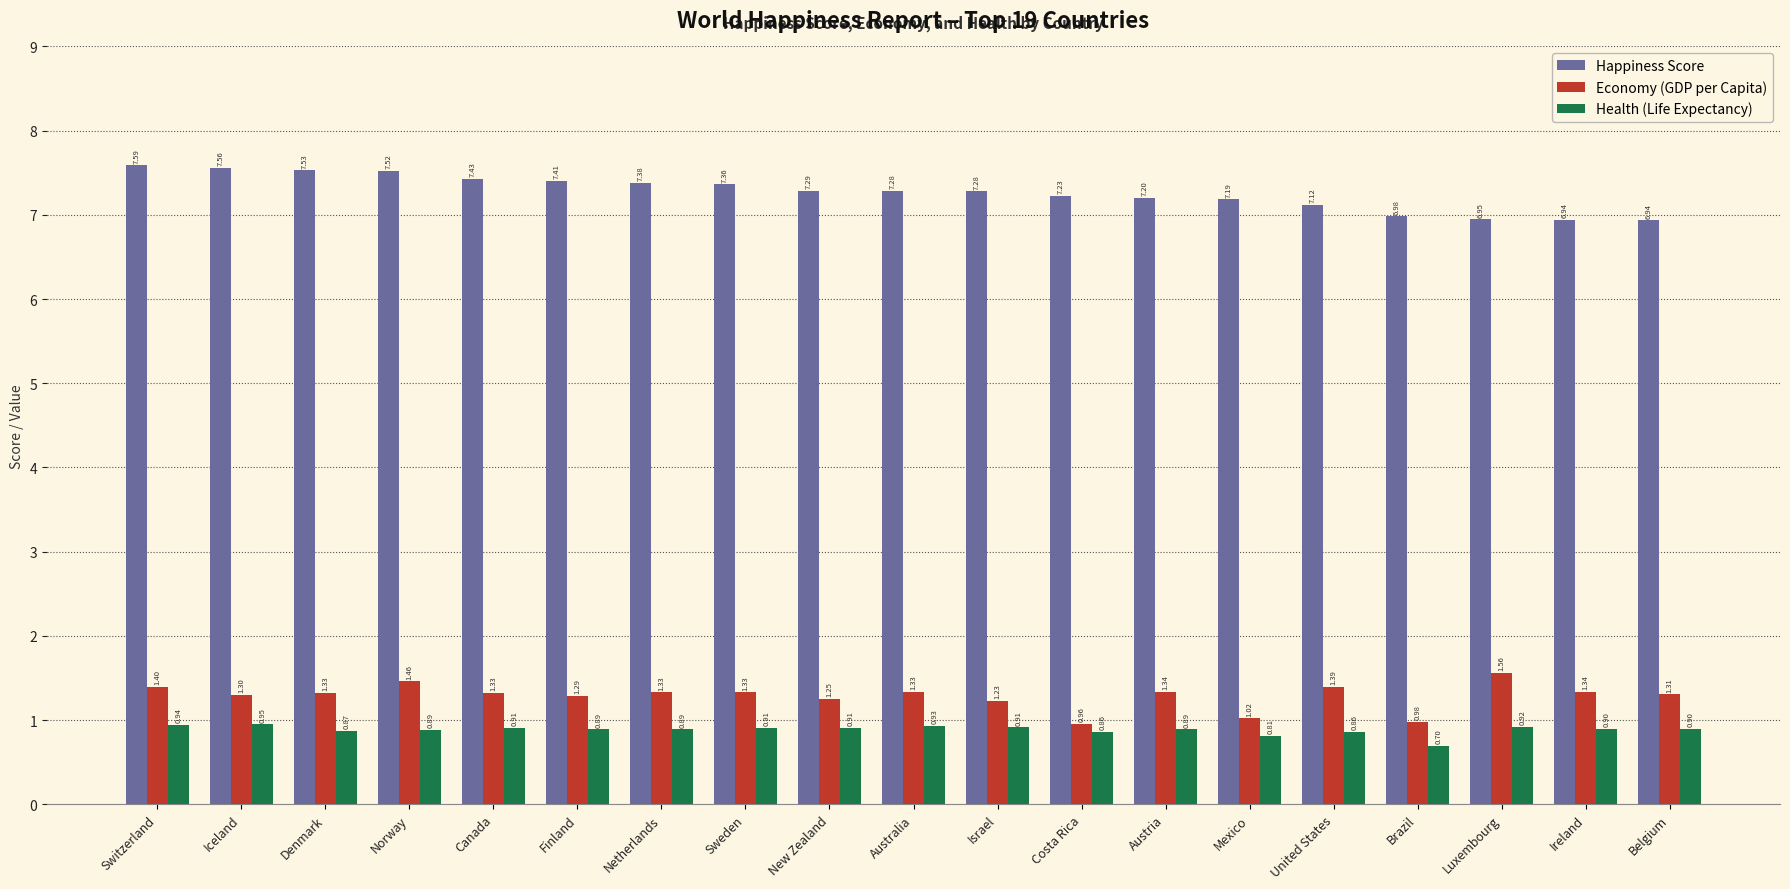

At which label is Happiness Score closest to 7?

Brazil